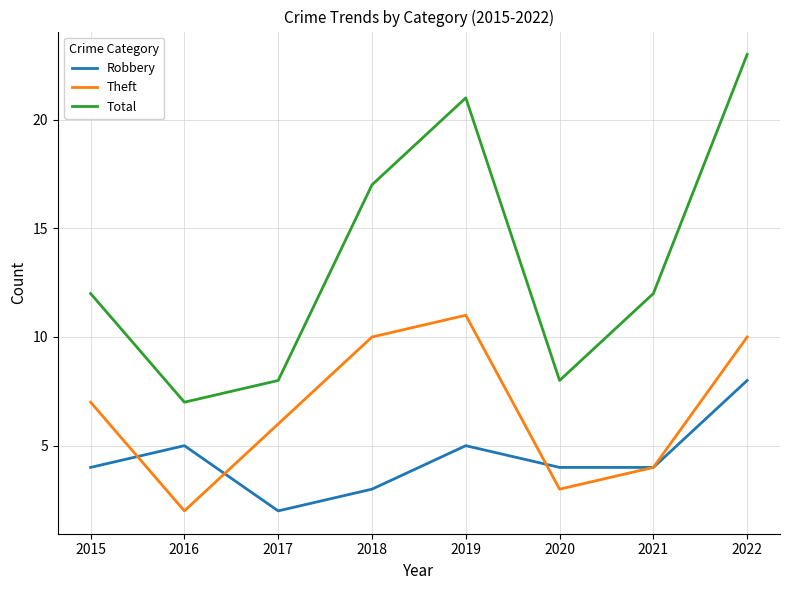

Is it true that Total equals 20 at 2015?

False